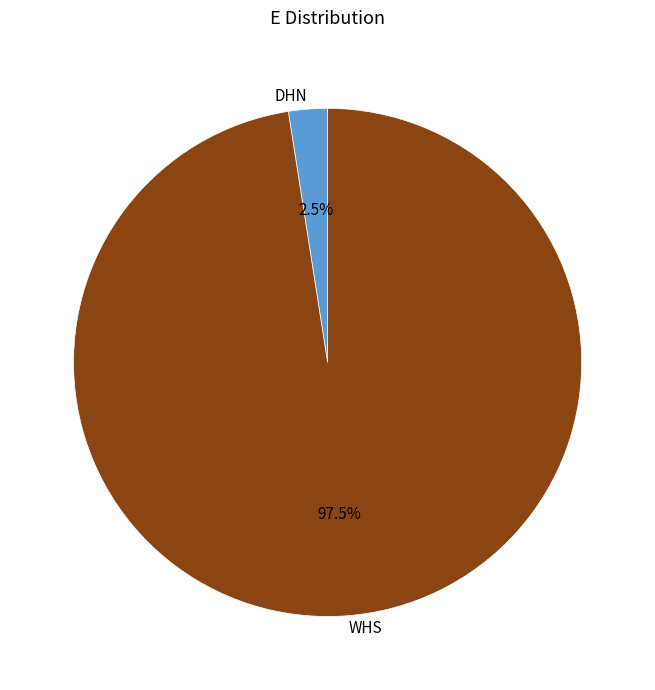

What percentage is NOT represented by WHS?

2.5%